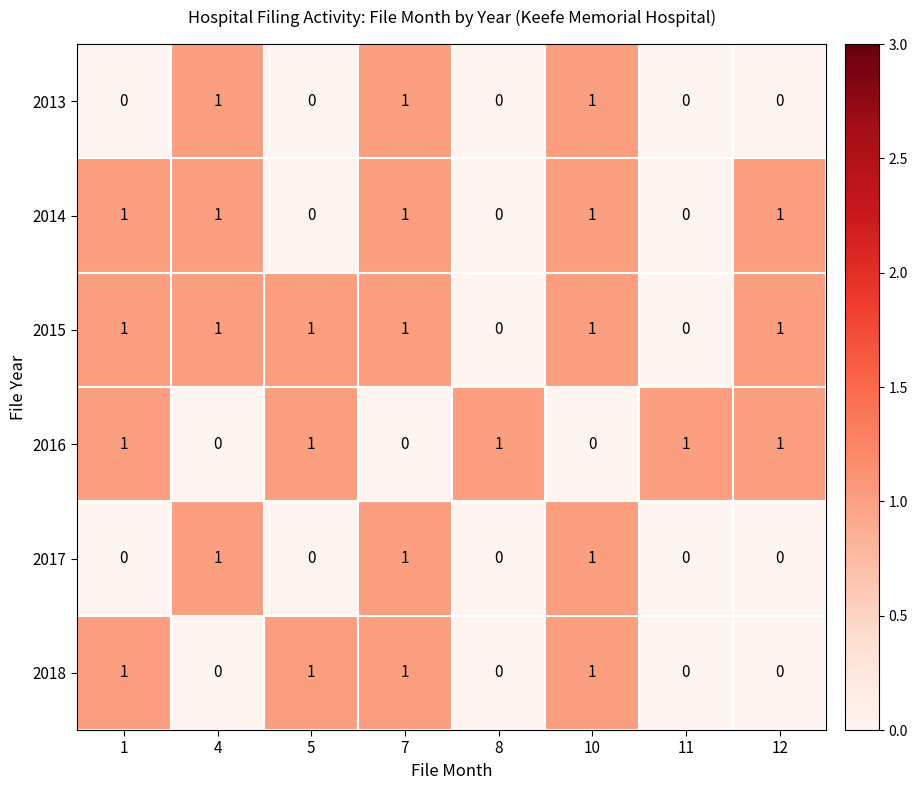

What is the total value across all series at 4?

4